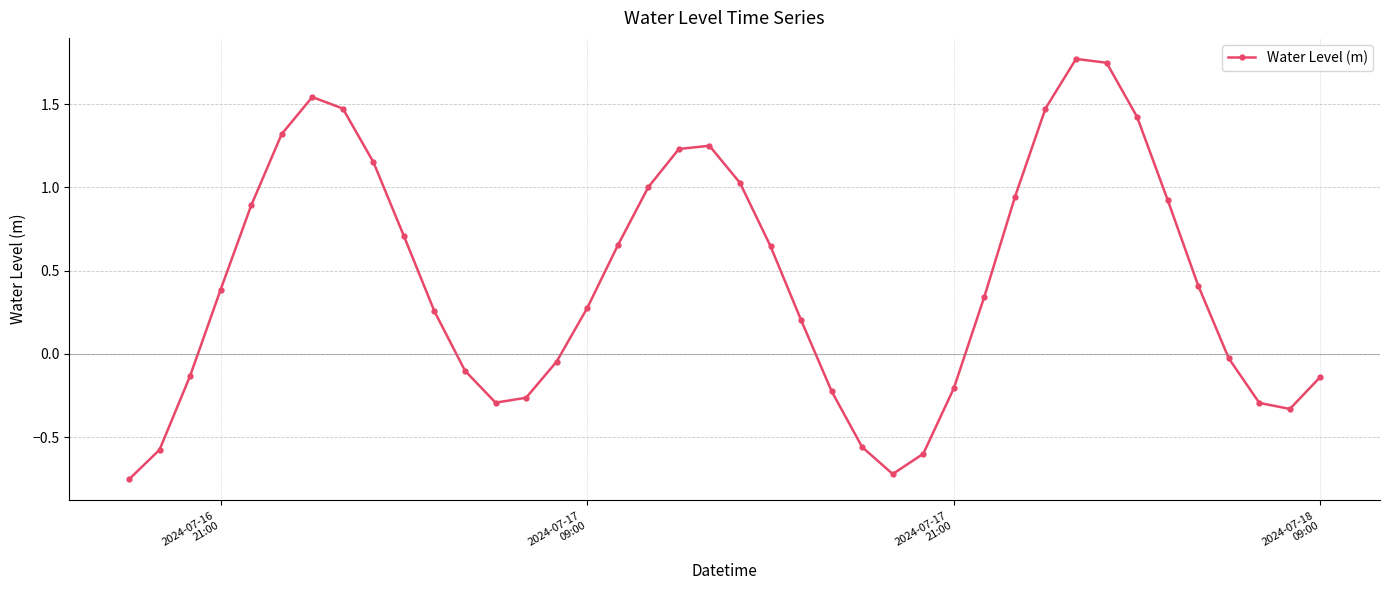

What is the maximum value shown in the chart?

1.8